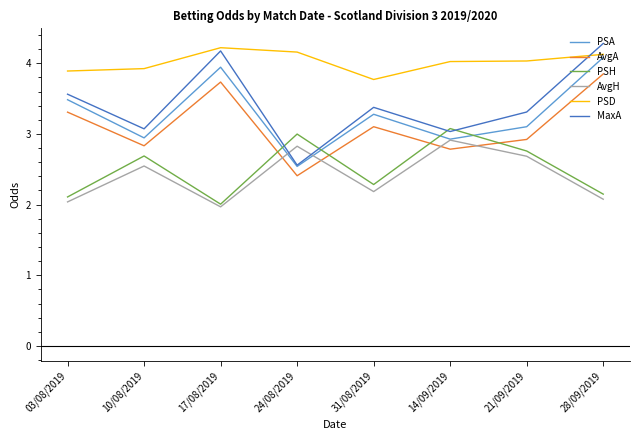

What is the sum of all MaxA values?

27.4